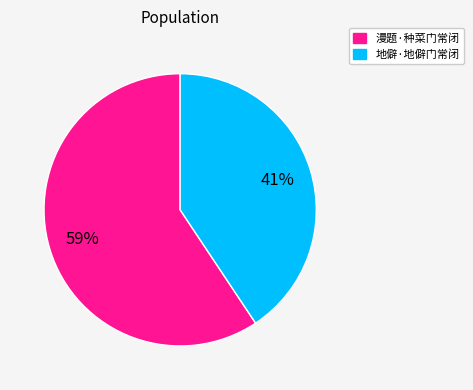

How many segments does this pie chart have?

2